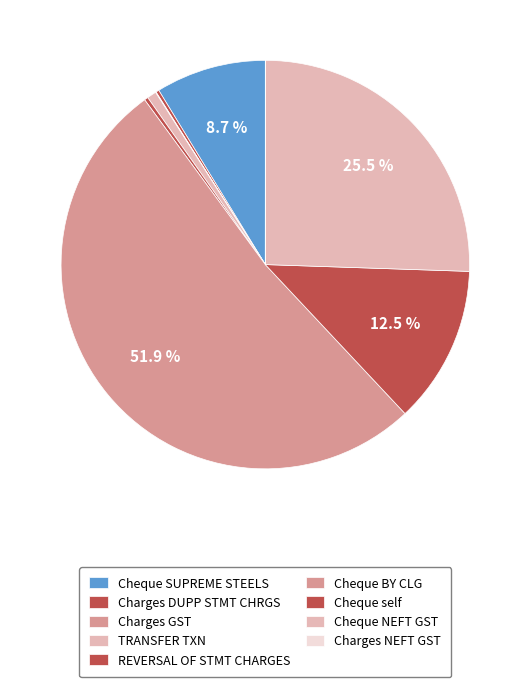

To the nearest percent, what is the average slice percentage?

11%